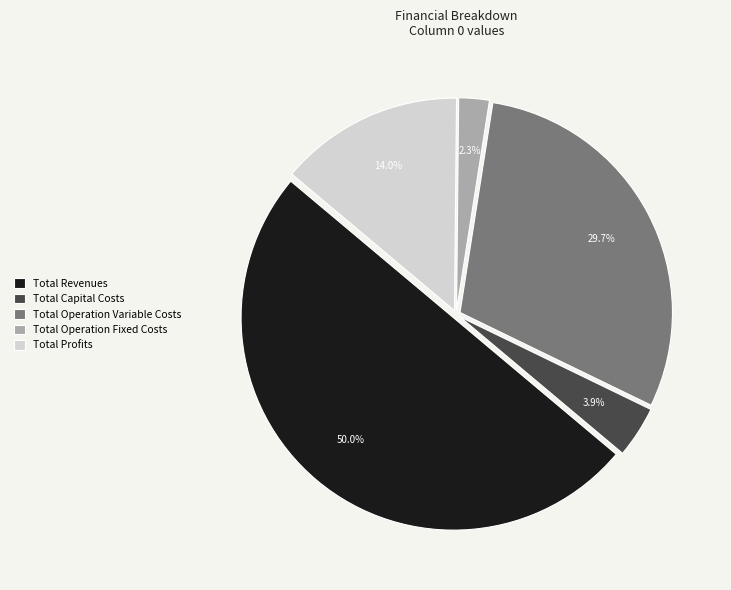

What portion of the pie excludes Total Profits?

86.0%